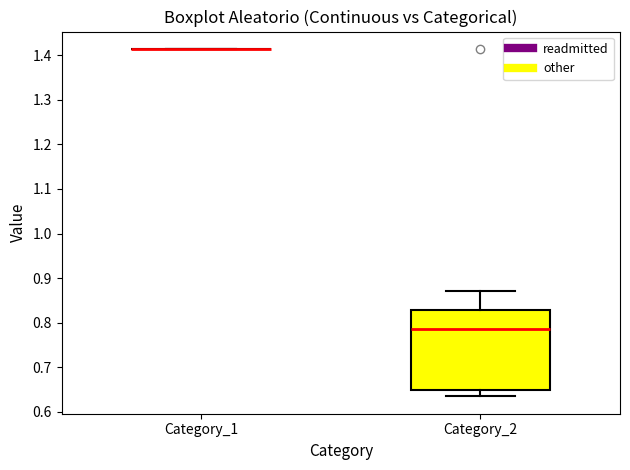

Where does the median line of the box for Category_2 sit on the y-axis? The values are not printed on the chart, so give them approximately, as read against the axis.

0.79